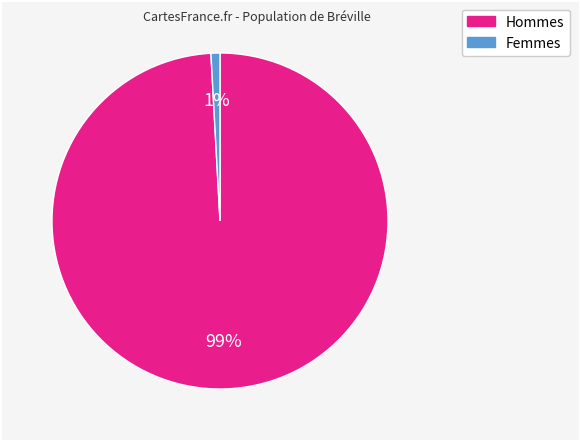

Is there a majority slice in this chart?

Yes